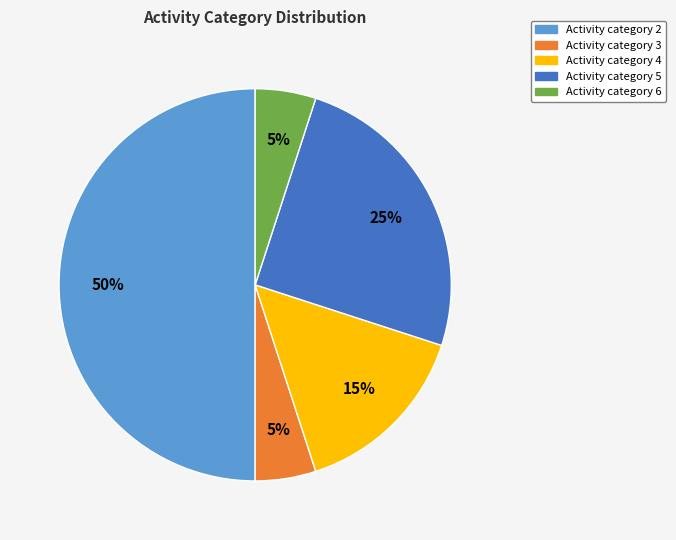

To the nearest percent, what is the average slice percentage?

20%